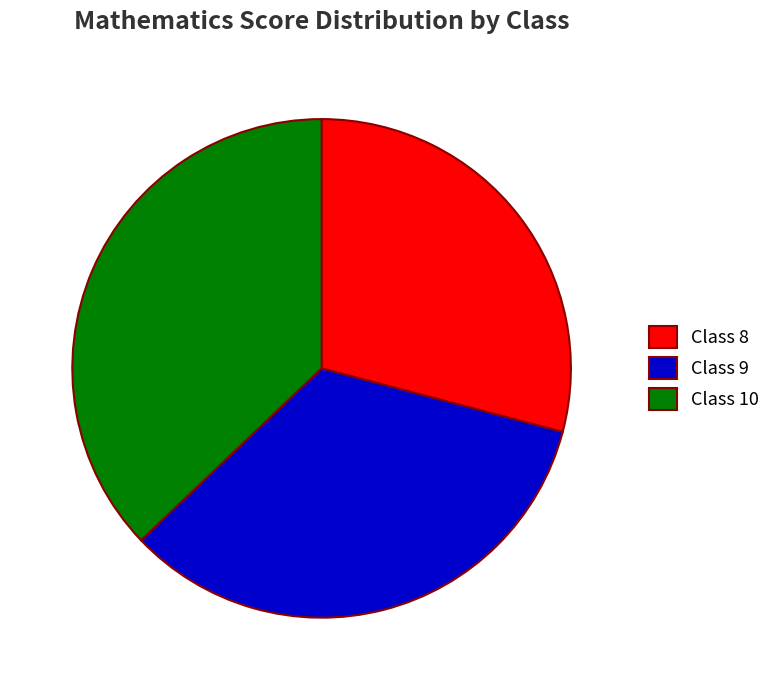

What is the largest slice in the pie chart?

Class 10